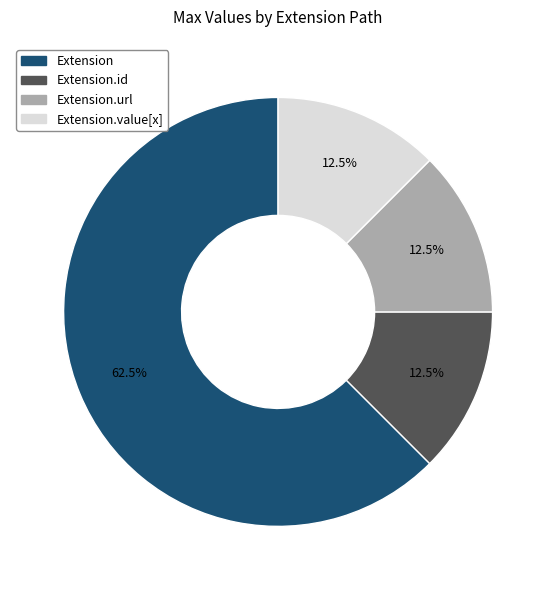

Is there any slice that represents more than half of the pie?

Yes